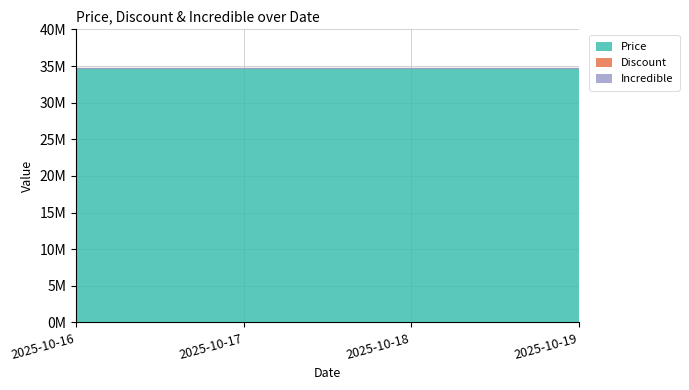

How many lines are shown in the chart?

3